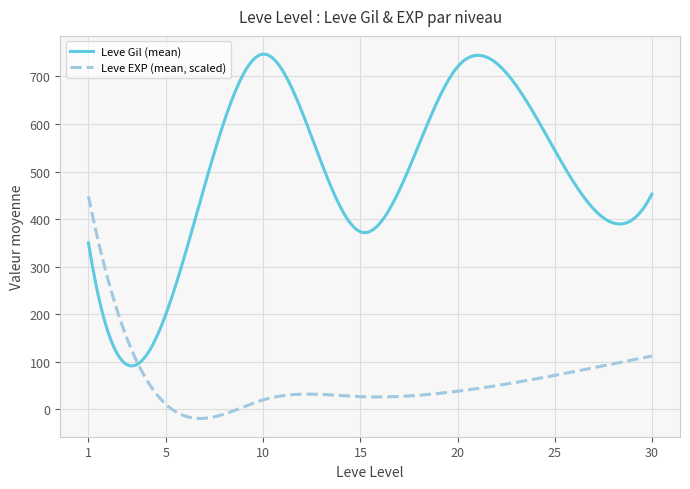

Which series has the largest range (max minus min)?

Leve Gil (mean)